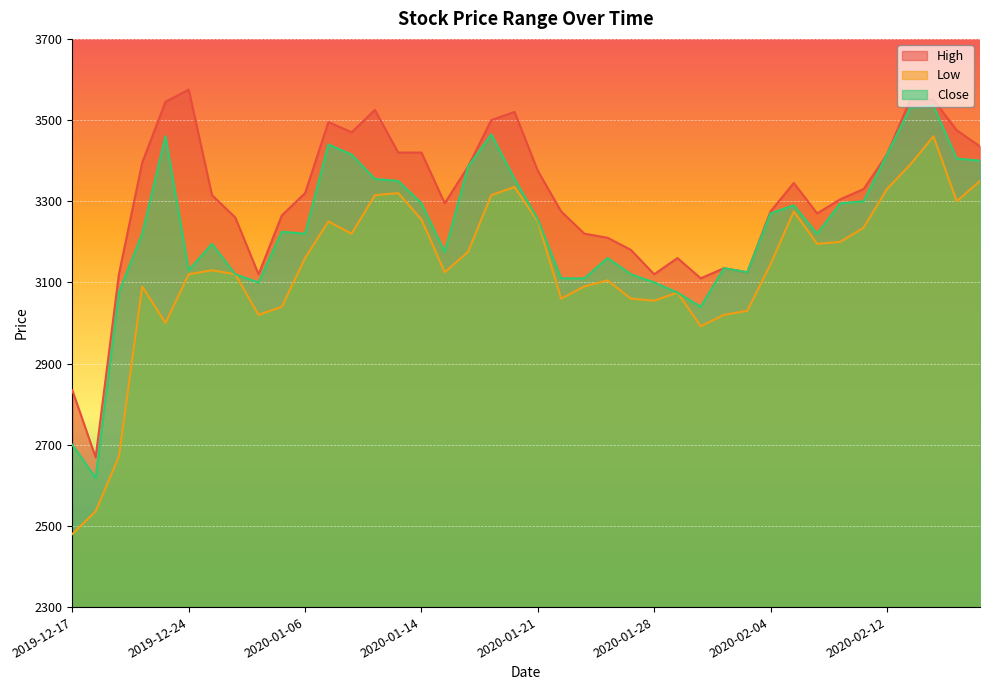

Reading left to right, list all the values displayed in this chart.

High: 2019-12-17=2834	2019-12-18=2669	2019-12-19=3120	2019-12-20=3395	2019-12-23=3545	2019-12-24=3575	2019-12-25=3315	2019-12-26=3260	2019-12-27=3120	2019-12-30=3265	2020-01-06=3320	2020-01-07=3495	2020-01-08=3470	2020-01-09=3525	2020-01-10=3420	2020-01-14=3420	2020-01-15=3295	2020-01-16=3385	2020-01-17=3500	2020-01-20=3520	2020-01-21=3375	2020-01-22=3275	2020-01-23=3220	2020-01-24=3210	2020-01-27=3180	2020-01-28=3120	2020-01-29=3160	2020-01-30=3110	2020-01-31=3135	2020-02-03=3125	2020-02-04=3275	2020-02-05=3345	2020-02-06=3270	2020-02-07=3305	2020-02-10=3330	2020-02-12=3415	2020-02-13=3550	2020-02-14=3550	2020-02-17=3475	2020-02-18=3435
Low: 2019-12-17=2480	2019-12-18=2536	2019-12-19=2671	2019-12-20=3090	2019-12-23=3000	2019-12-24=3120	2019-12-25=3130	2019-12-26=3120	2019-12-27=3020	2019-12-30=3040	2020-01-06=3160	2020-01-07=3250	2020-01-08=3220	2020-01-09=3315	2020-01-10=3320	2020-01-14=3255	2020-01-15=3125	2020-01-16=3175	2020-01-17=3315	2020-01-20=3335	2020-01-21=3250	2020-01-22=3060	2020-01-23=3090	2020-01-24=3105	2020-01-27=3060	2020-01-28=3055	2020-01-29=3075	2020-01-30=2992	2020-01-31=3020	2020-02-03=3030	2020-02-04=3145	2020-02-05=3275	2020-02-06=3195	2020-02-07=3200	2020-02-10=3235	2020-02-12=3330	2020-02-13=3390	2020-02-14=3460	2020-02-17=3300	2020-02-18=3350
Close: 2019-12-17=2700	2019-12-18=2618	2019-12-19=3075	2019-12-20=3220	2019-12-23=3460	2019-12-24=3130	2019-12-25=3195	2019-12-26=3120	2019-12-27=3100	2019-12-30=3225	2020-01-06=3220	2020-01-07=3440	2020-01-08=3415	2020-01-09=3355	2020-01-10=3350	2020-01-14=3295	2020-01-15=3175	2020-01-16=3385	2020-01-17=3465	2020-01-20=3355	2020-01-21=3255	2020-01-22=3110	2020-01-23=3110	2020-01-24=3160	2020-01-27=3120	2020-01-28=3100	2020-01-29=3075	2020-01-30=3040	2020-01-31=3135	2020-02-03=3125	2020-02-04=3270	2020-02-05=3290	2020-02-06=3220	2020-02-07=3295	2020-02-10=3300	2020-02-12=3415	2020-02-13=3530	2020-02-14=3535	2020-02-17=3405	2020-02-18=3400